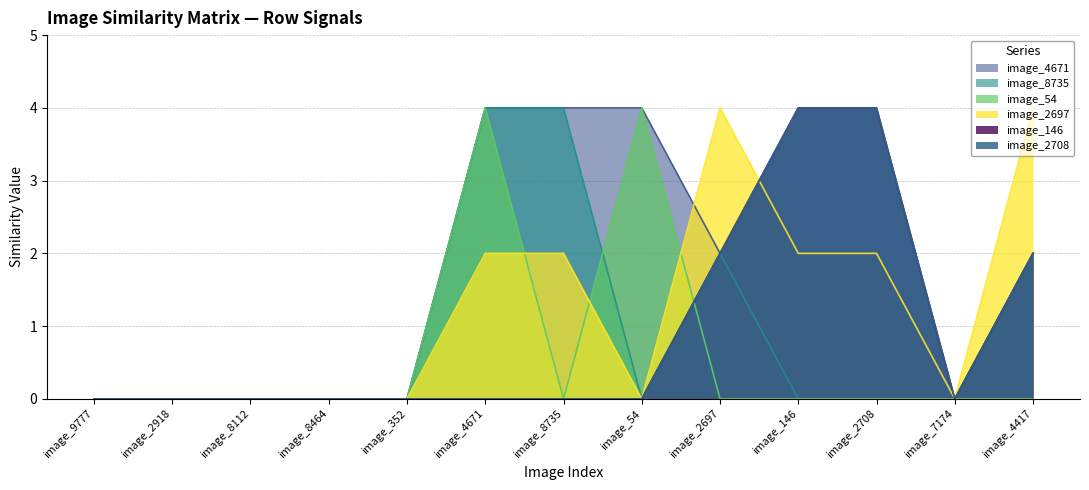

Reading left to right, extract all data points from this chart.

image_4671: 0	0	0	0	0	4	4	4	2	0	0	0	2
image_8735: 0	0	0	0	0	4	4	0	2	0	0	0	2
image_54: 0	0	0	0	0	4	0	4	0	0	0	0	0
image_2697: 0	0	0	0	0	2	2	0	4	2	2	0	4
image_146: 0	0	0	0	0	0	0	0	2	4	4	0	2
image_2708: 0	0	0	0	0	0	0	0	2	4	4	0	2